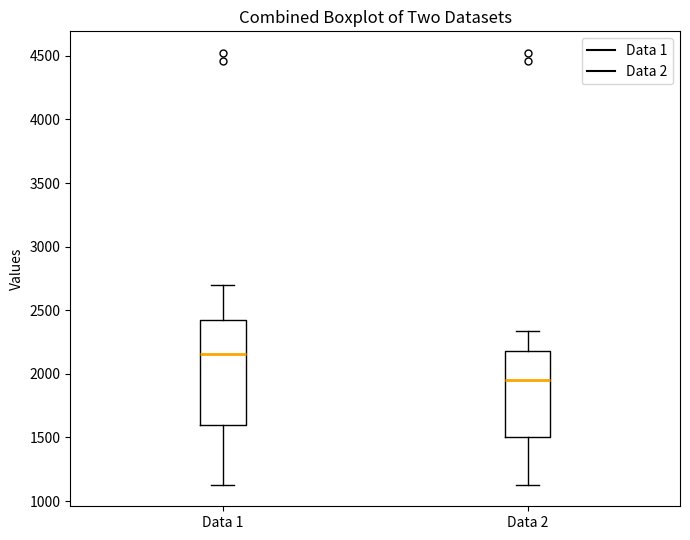

Reading left to right, read every box against the y-axis: the position of its median line, the range the box covers, and the ends of its whiskers. The values are not printed on the chart, so give them approximately, as read against the axis.

Data 1: median 2150, box 1600 to 2400, whiskers 1150 to 2700
Data 2: median 1950, box 1500 to 2200, whiskers 1150 to 2350